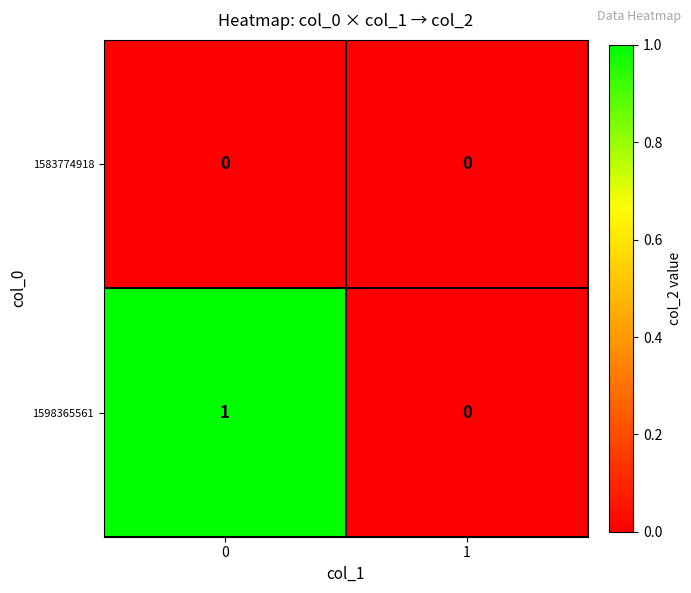

How many categories are shown in the chart?

2